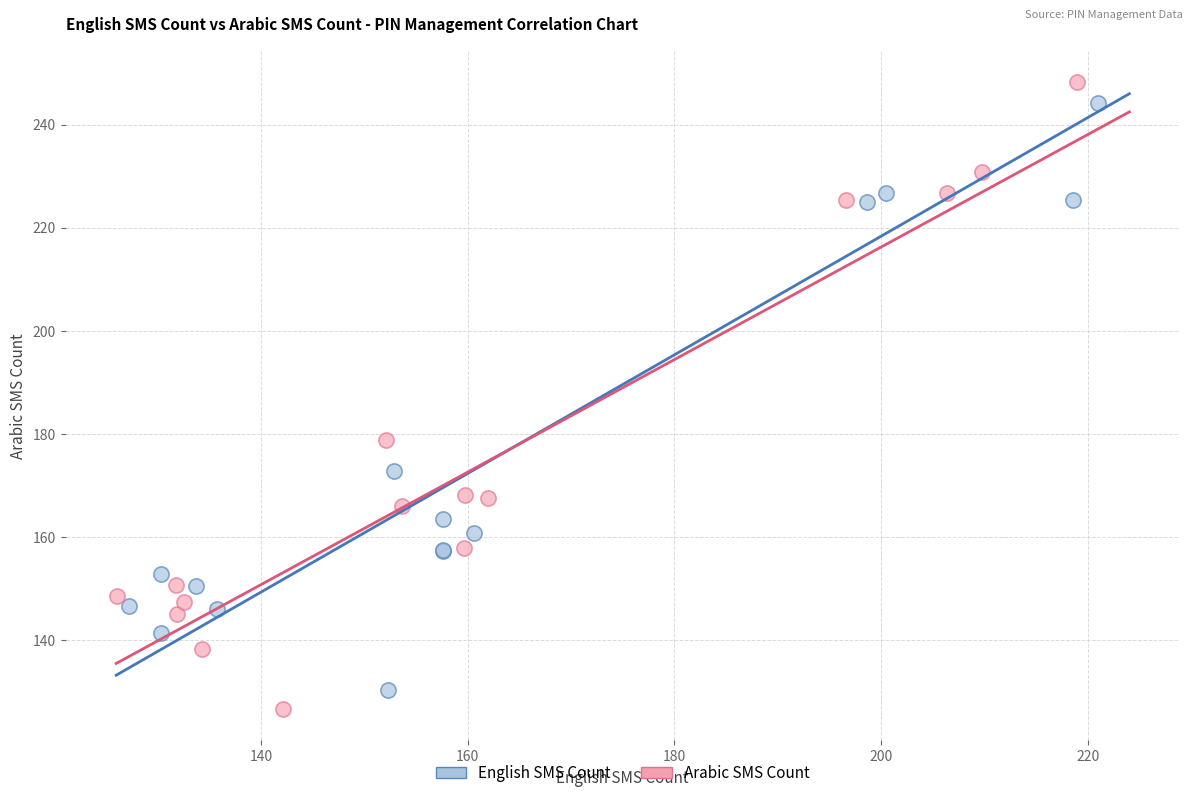

Which series has the widest spread of Y values?

Arabic SMS Count